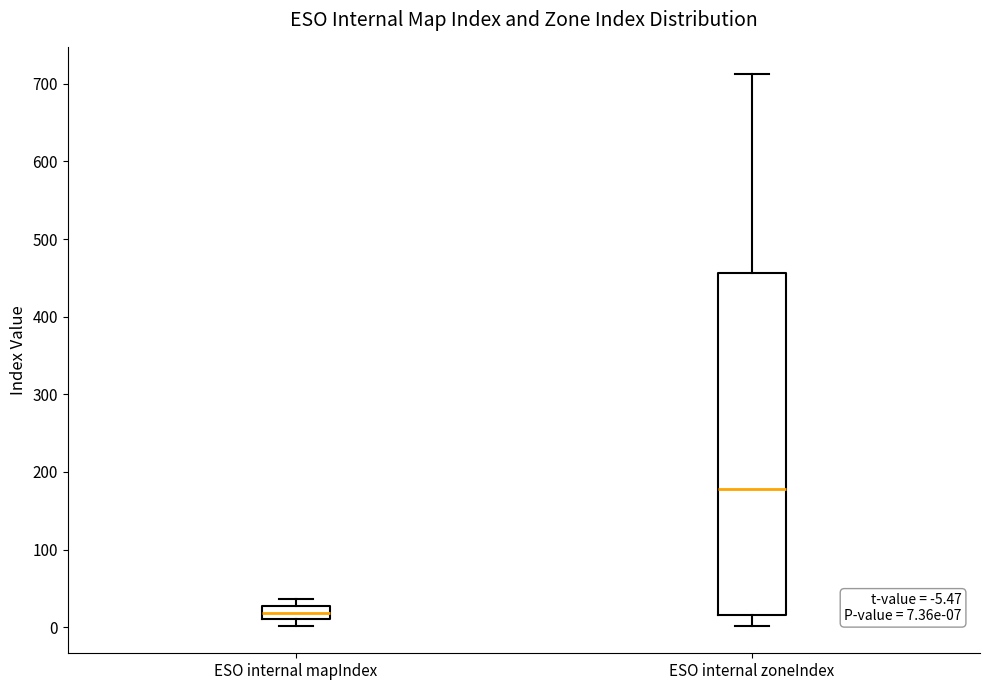

Which box's median line is the highest?

ESO internal zoneIndex